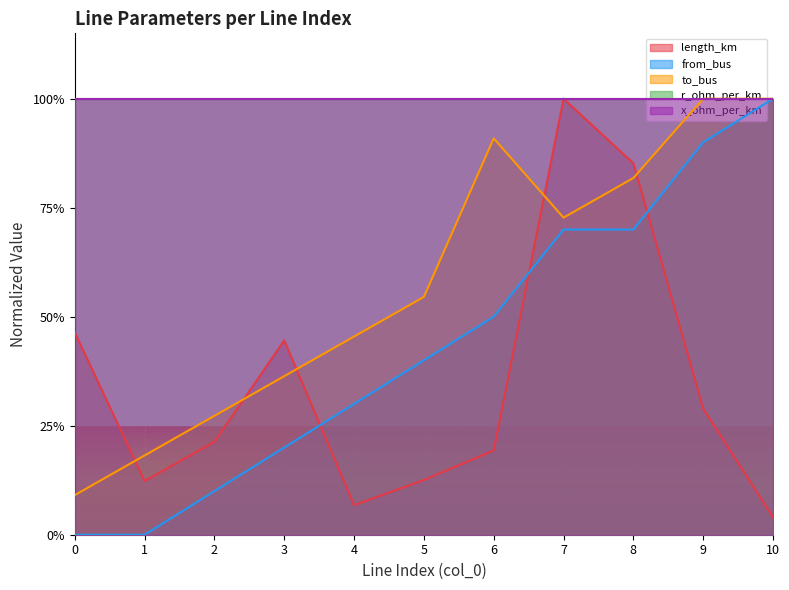

True or false: to_bus and from_bus cross at least once.

False